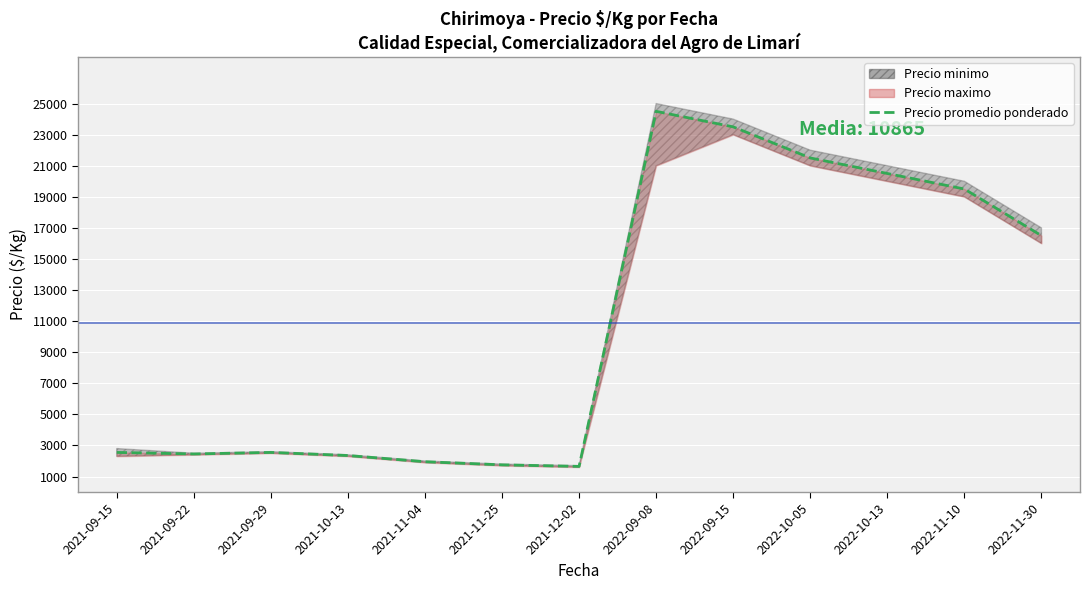

Count the number of values greater than 2550.

6